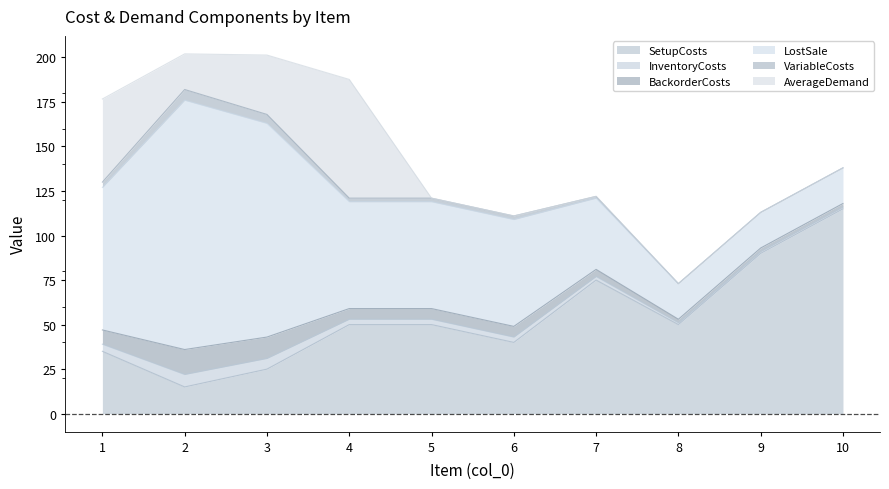

Is it true that InventoryCosts equals 0.4 at 7?

False